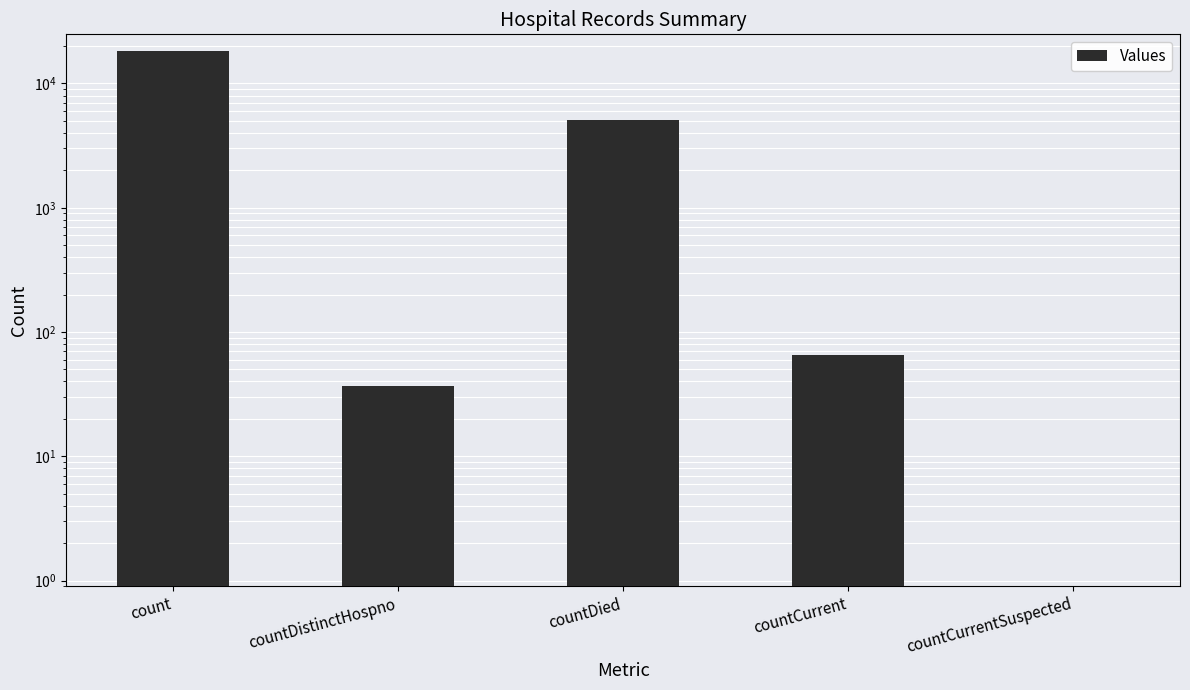

Which has a higher value, countCurrentSuspected or countDistinctHospno?

countDistinctHospno